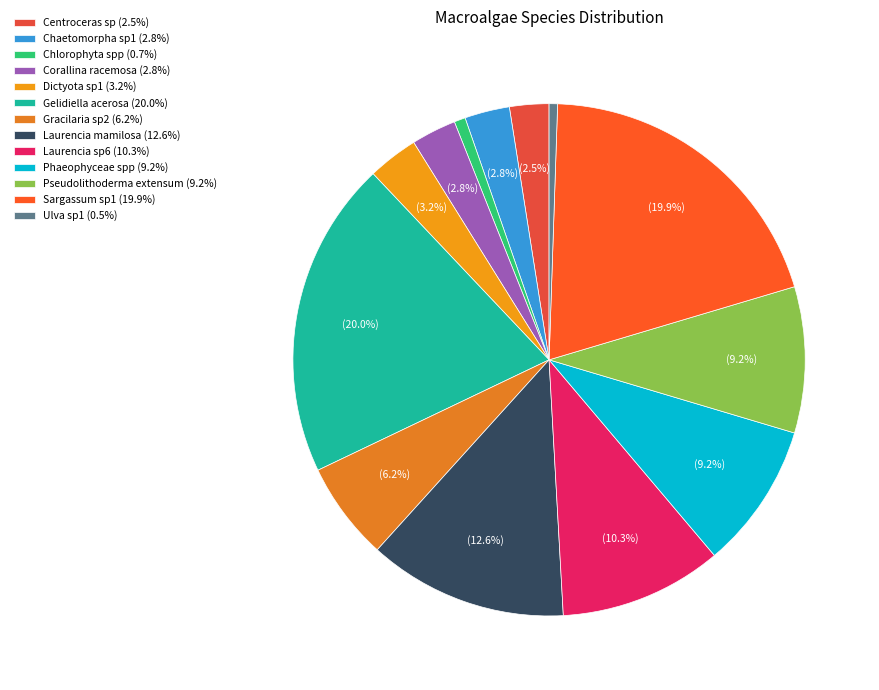

How many slices are in this pie chart?

13